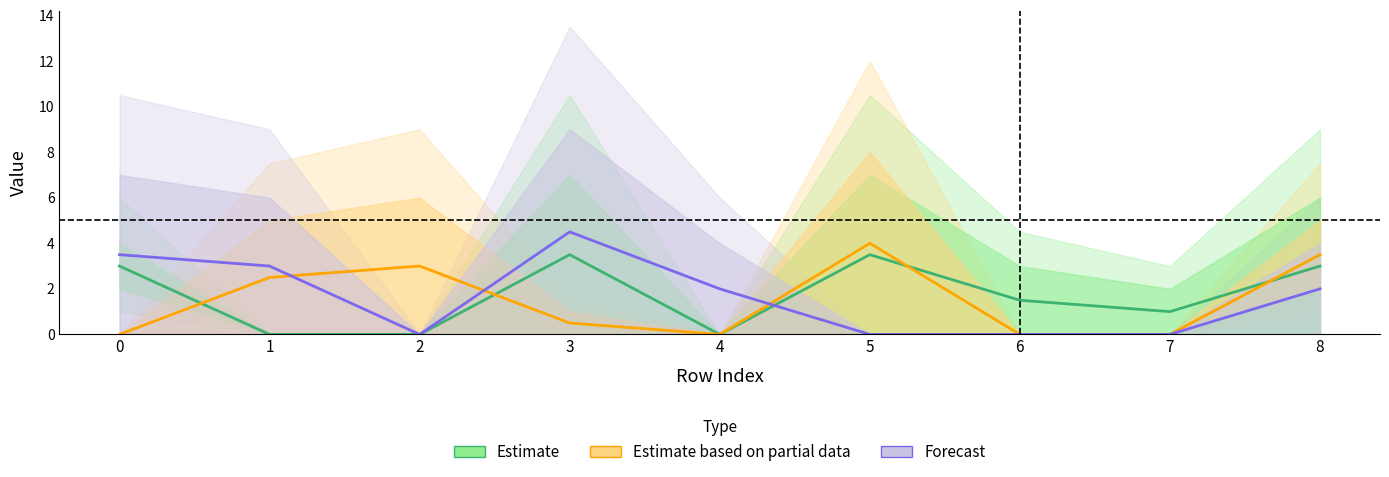

Which has a higher value, 2 or 4?

2